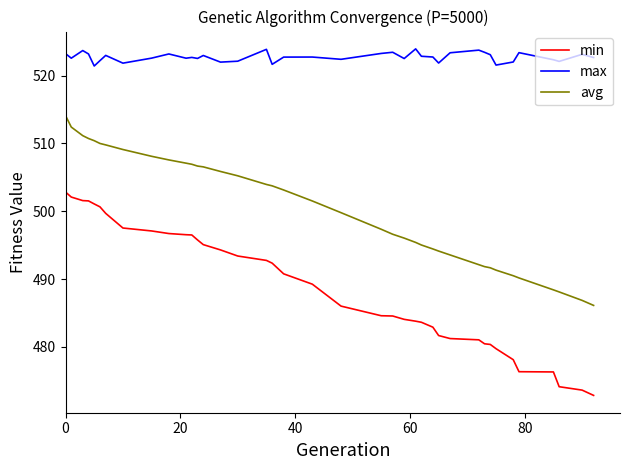

True or false: avg and min intersect in this chart.

False